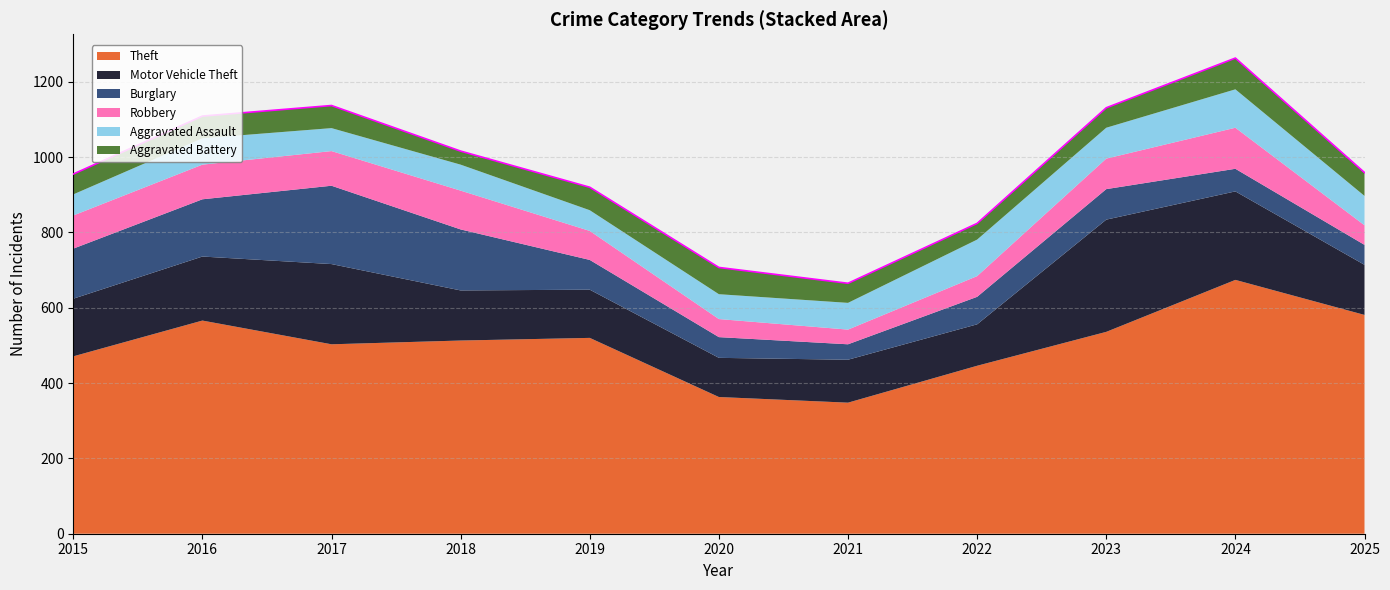

Count the number of data series in this chart.

6